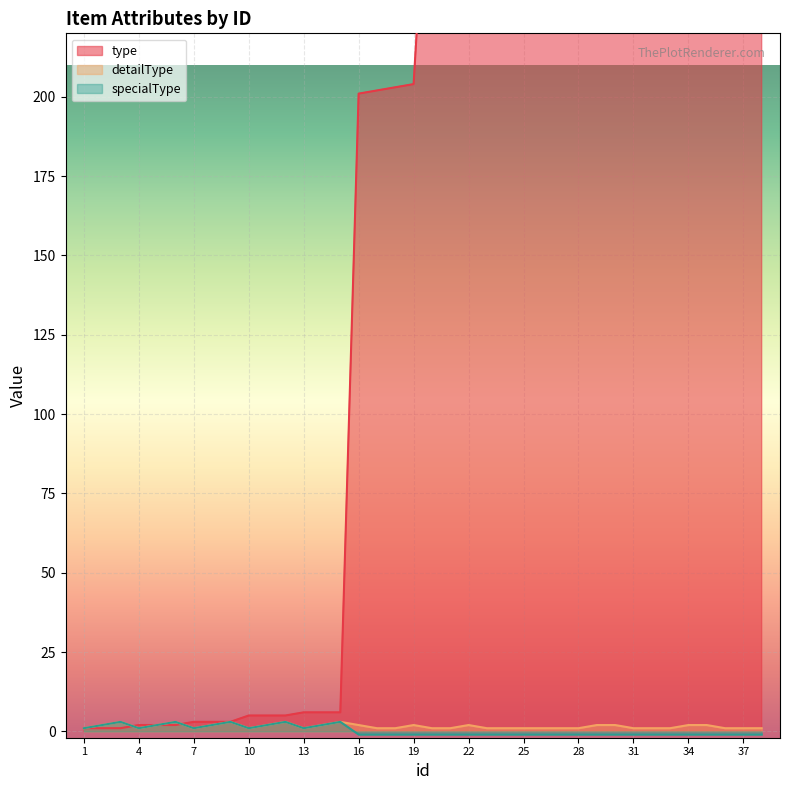

Read the type value at 26, to the nearest 10.

400